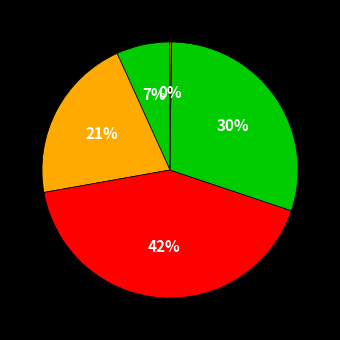

Rank the categories by value from highest to lowest.

SMAPE, Training Time, MAPE, MSE, Inference Time